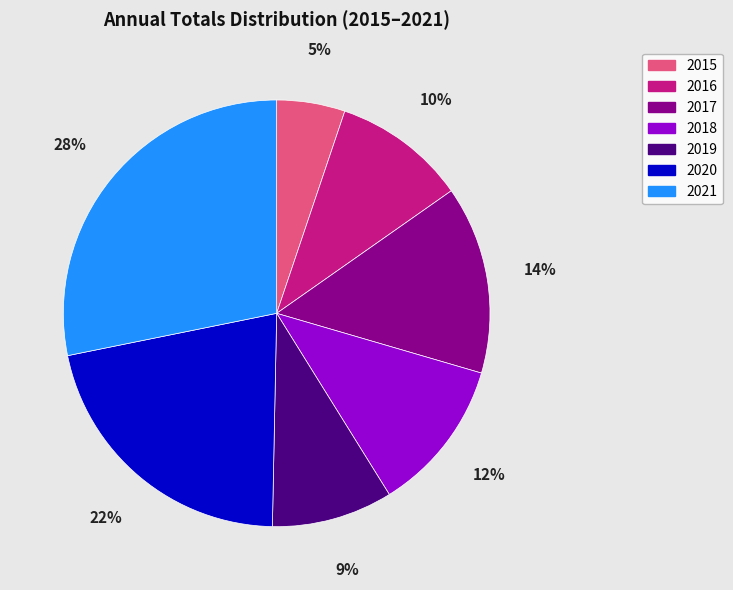

Which category has the biggest portion of the pie?

2021